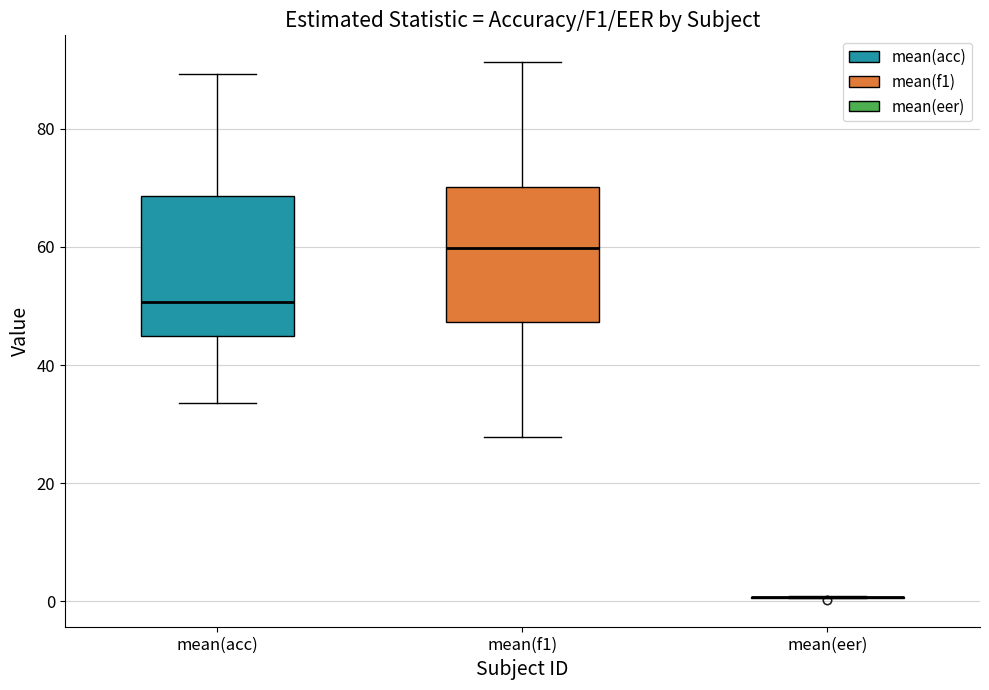

Reading left to right, read every box against the y-axis: the position of its median line, the range the box covers, and the ends of its whiskers. The values are not printed on the chart, so give them approximately, as read against the axis.

mean(acc): median 50, box 44 to 68, whiskers 34 to 90
mean(f1): median 60, box 48 to 70, whiskers 28 to 92
mean(eer): box collapsed to a line at 0, whiskers 0 to 0